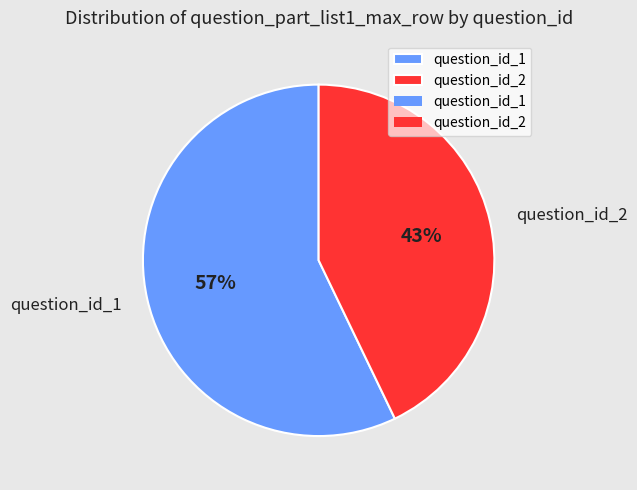

To the nearest percent, what is the difference between the question_id_1 and question_id_2 slice percentages?

14%